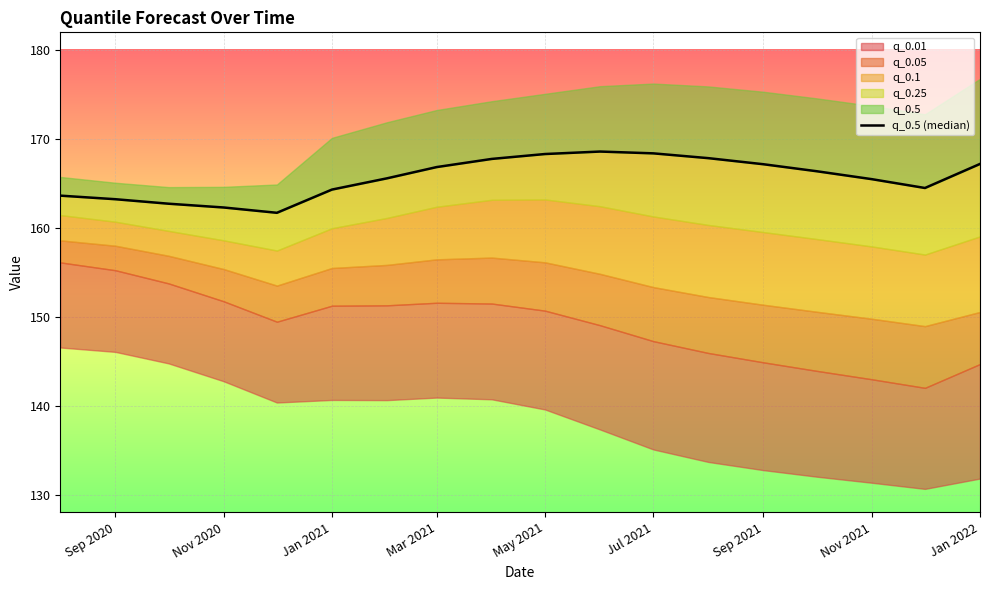

Approximately how many times larger is the value at 9 compared to Sep 2020?

1.0